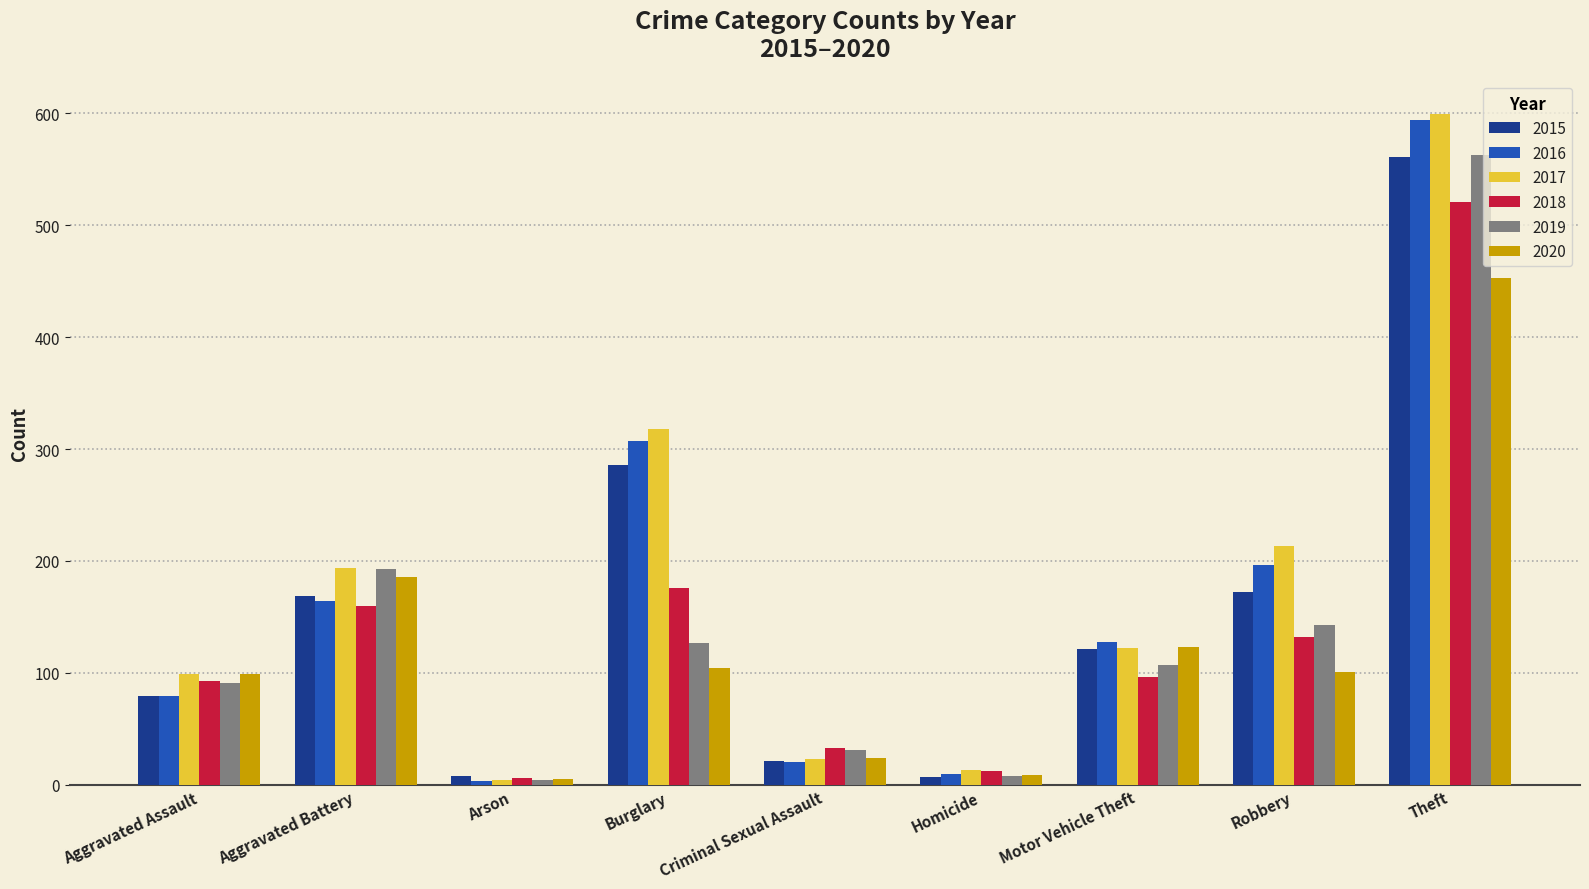

At which label is 2016 closest to 298?

Burglary